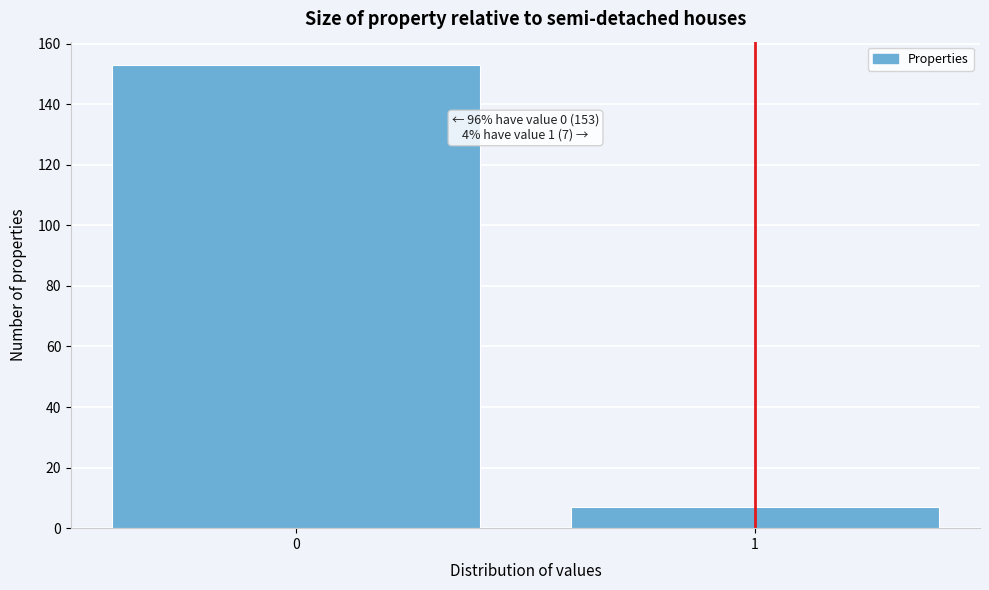

Reading left to right, transcribe all the data shown in this chart.

0=153	1=7